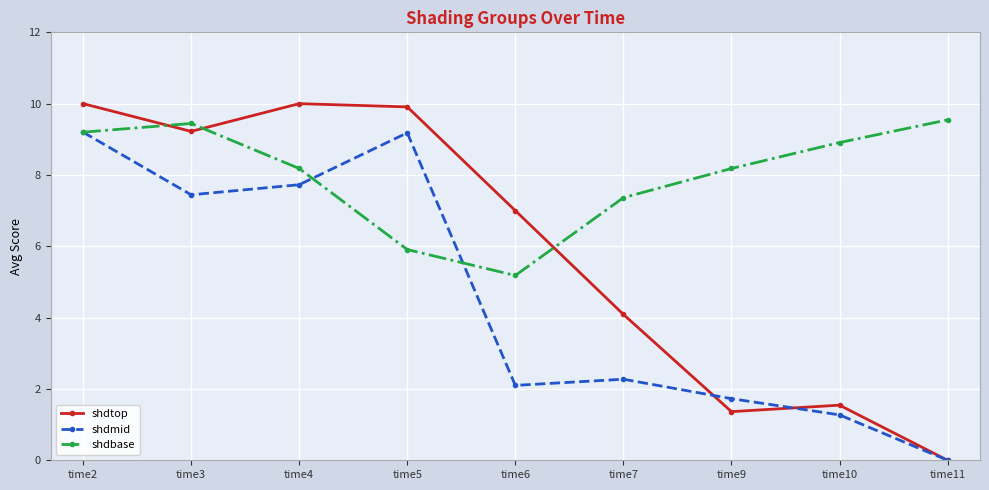

Which series has the widest spread of values?

shdtop